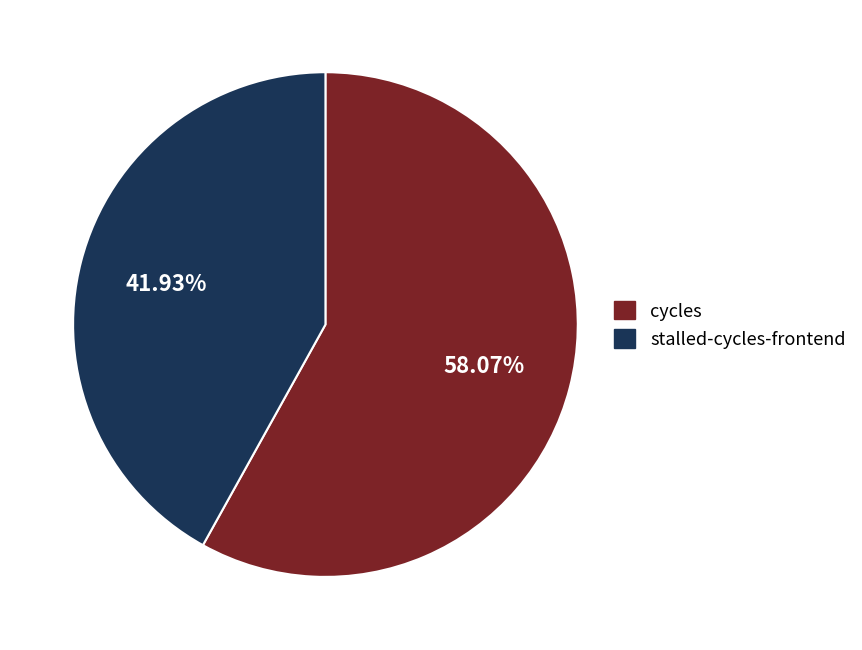

Rank the categories by value from lowest to highest.

stalled-cycles-frontend, cycles